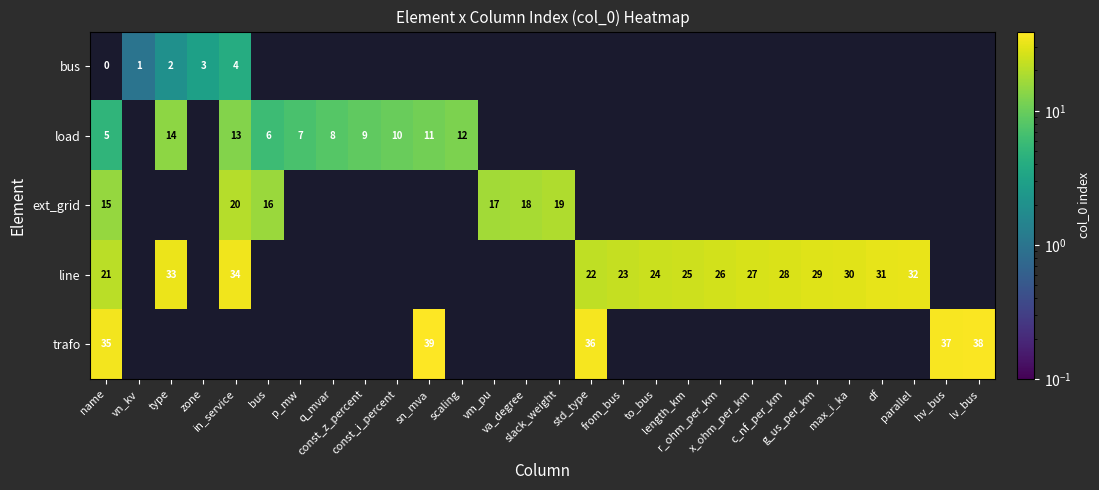

At how many categories does at least one series exceed 35?

4